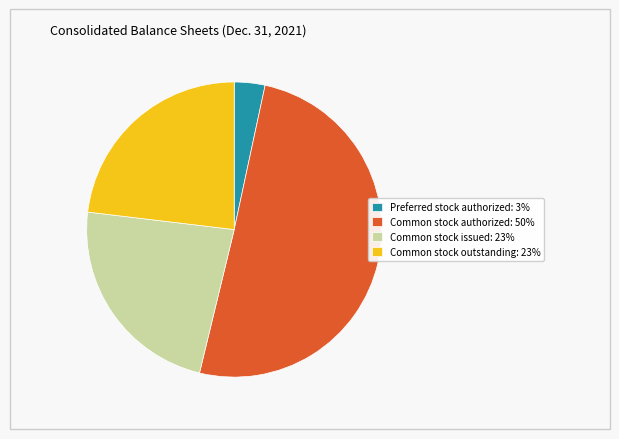

Which category accounts for the majority?

Common stock authorized: 50%